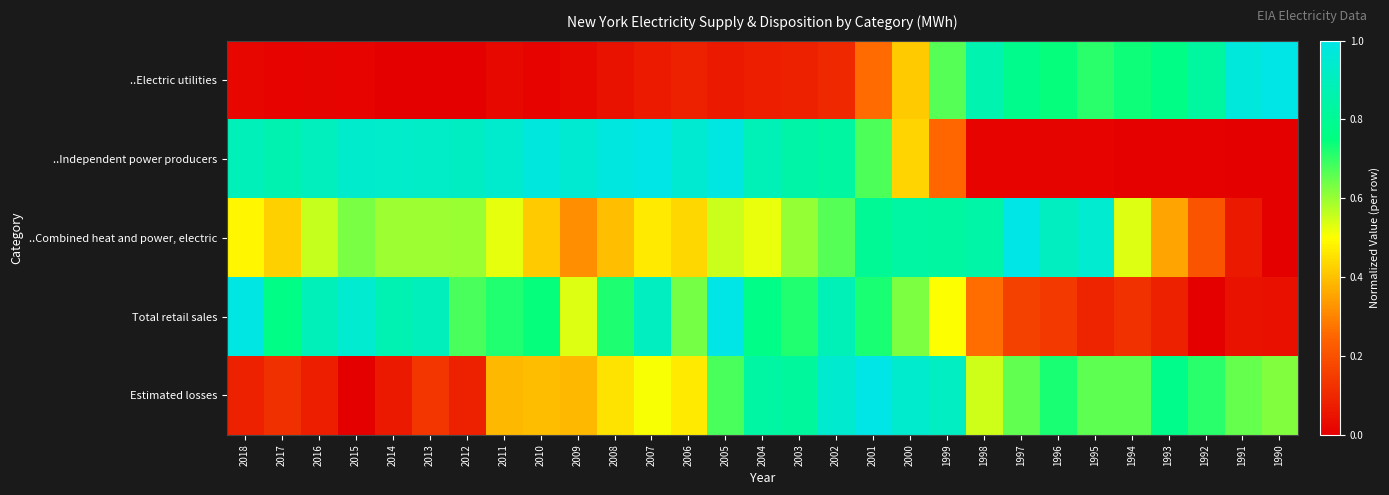

What is the difference between the highest and lowest values at 1998?

0.9